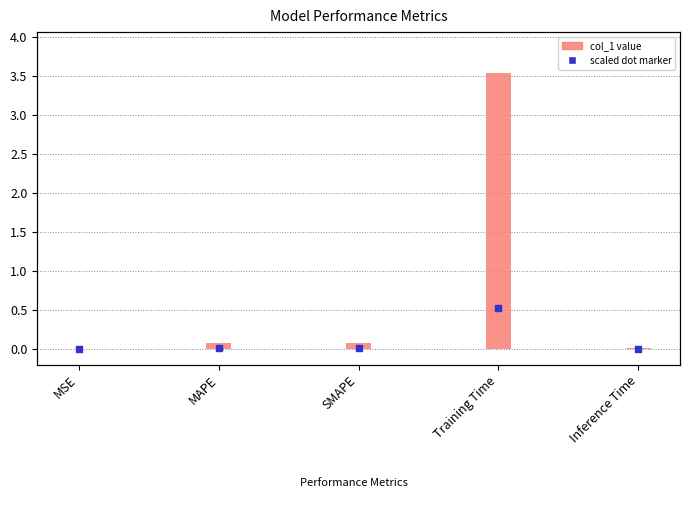

Which series reaches the maximum Y coordinate?

col_1 value